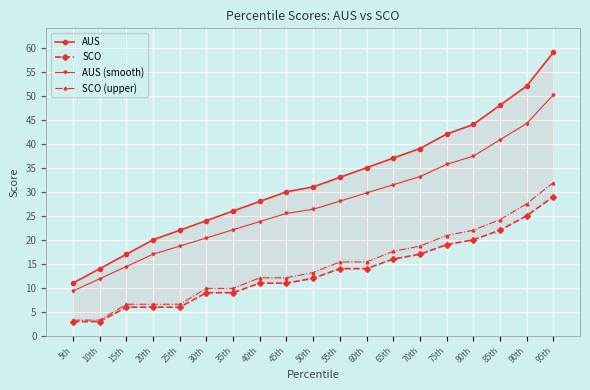

What is the average value of the AUS (smooth) series?

27.4